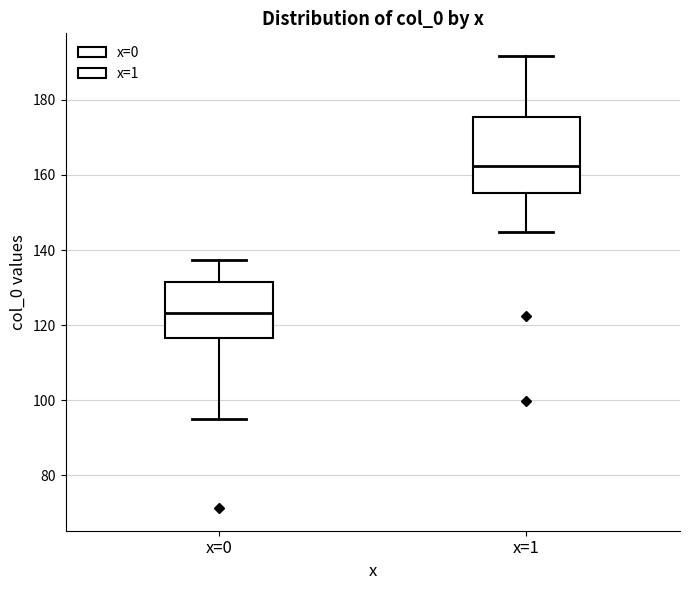

Reading left to right, read every box against the y-axis: the position of its median line, the range the box covers, and the ends of its whiskers. The values are not printed on the chart, so give them approximately, as read against the axis.

x=0: median 124, box 116 to 132, whiskers 96 to 138
x=1: median 162, box 156 to 176, whiskers 144 to 192